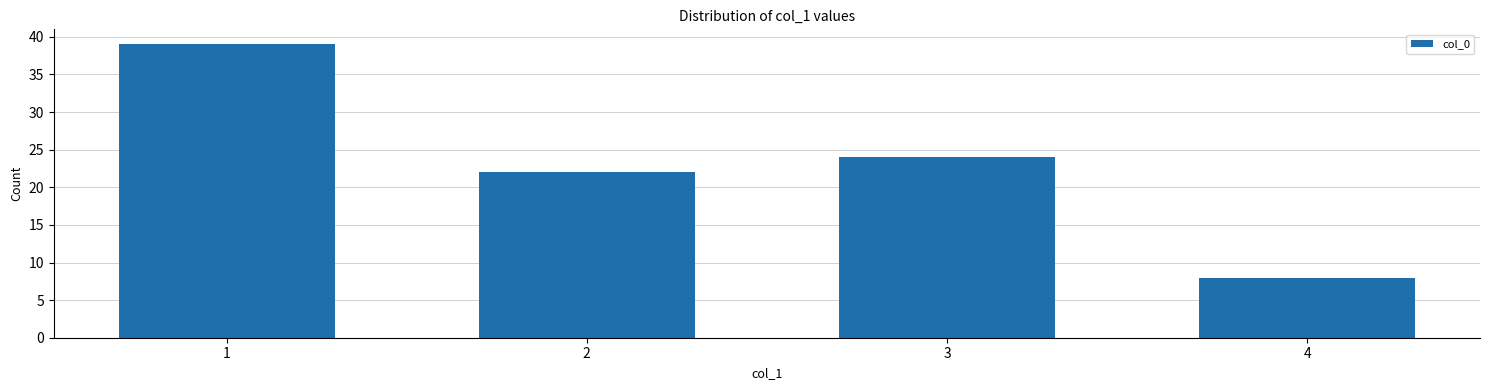

Reading right to left, extract all data points from this chart.

4=8	3=24	2=22	1=39